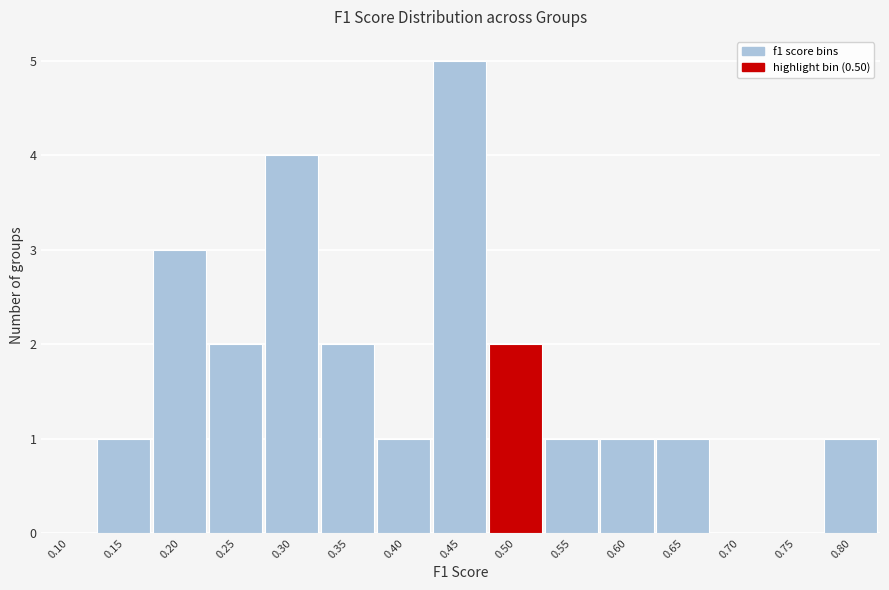

Reading left to right, list all the values displayed in this chart.

0.10=0	0.15=1	0.20=3	0.25=2	0.30=4	0.35=2	0.40=1	0.45=5	0.50=2	0.55=1	0.60=1	0.65=1	0.70=0	0.75=0	0.80=1